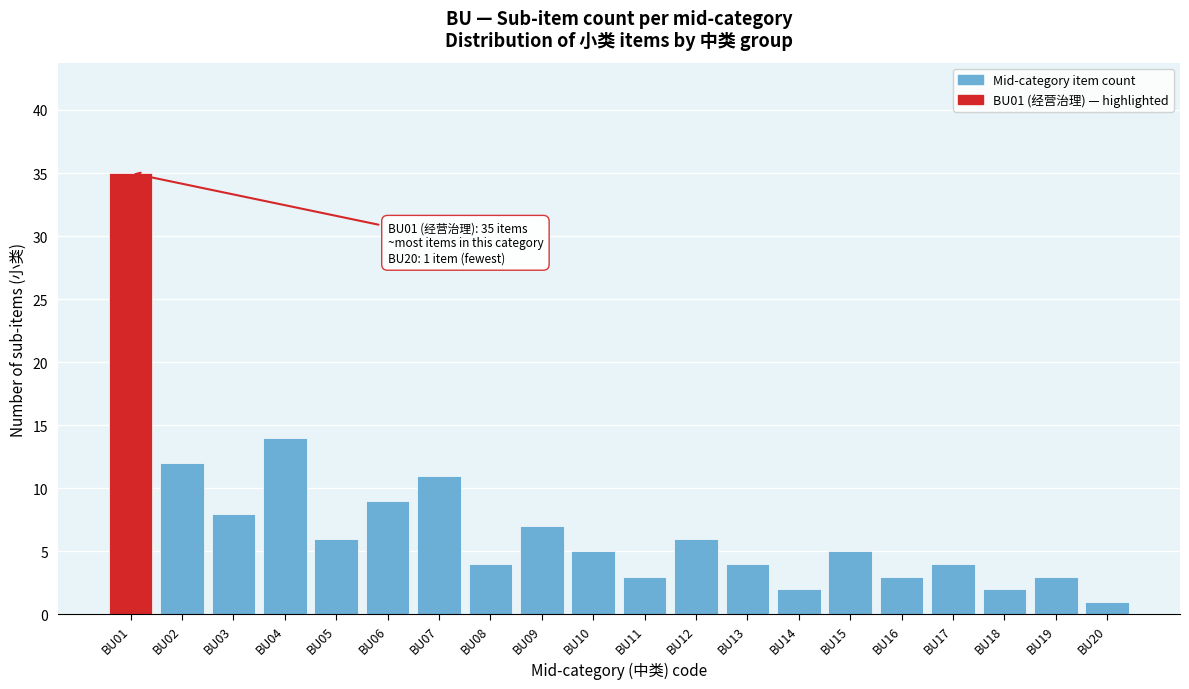

Reading left to right, extract all data points from this chart.

BU01=35	BU02=12	BU03=8	BU04=14	BU05=6	BU06=9	BU07=11	BU08=4	BU09=7	BU10=5	BU11=3	BU12=6	BU13=4	BU14=2	BU15=5	BU16=3	BU17=4	BU18=2	BU19=3	BU20=1